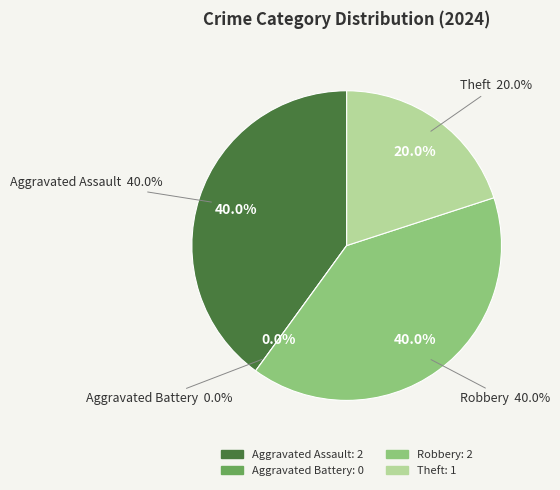

What is the change in value from Aggravated Assault to Theft?

-1